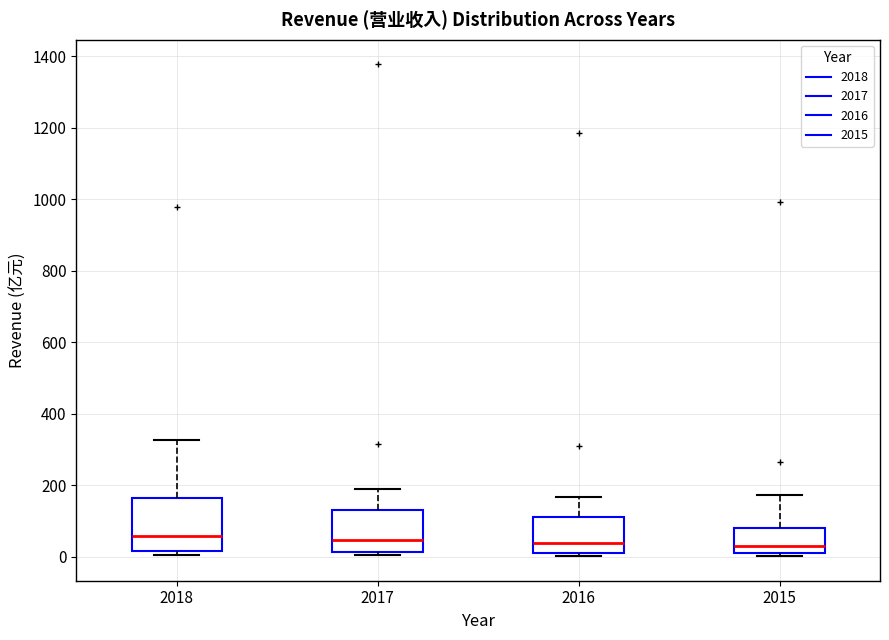

Where is the lower edge of the box at x = 2018 on the y-axis? The values are not printed on the chart, so give them approximately, as read against the axis.

20